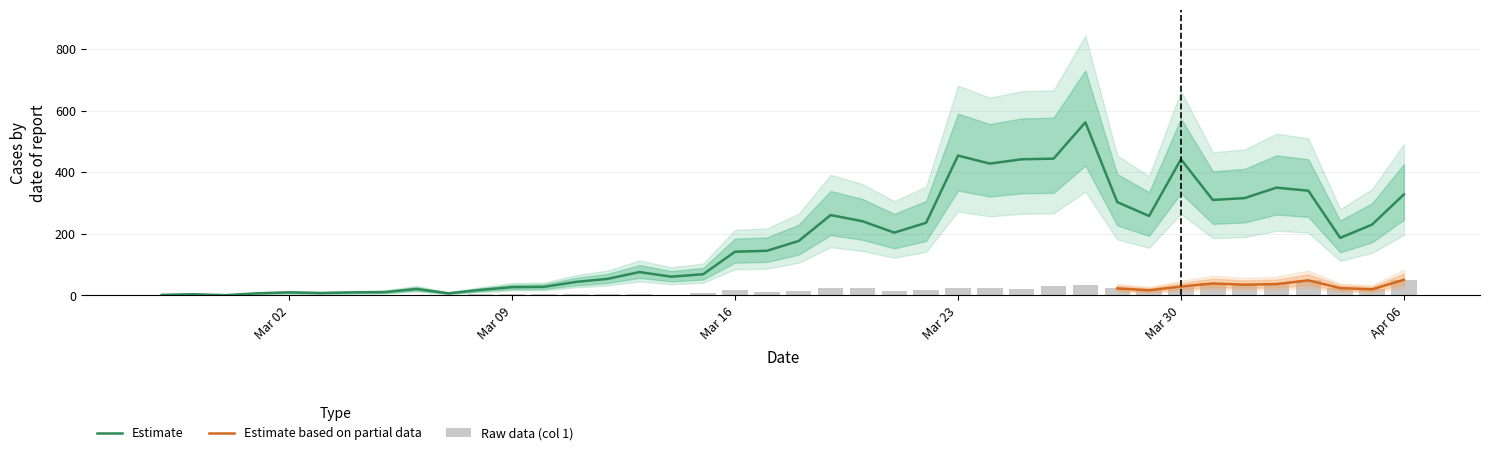

What is the spread (max minus min) of values at 2020-03-31?

271